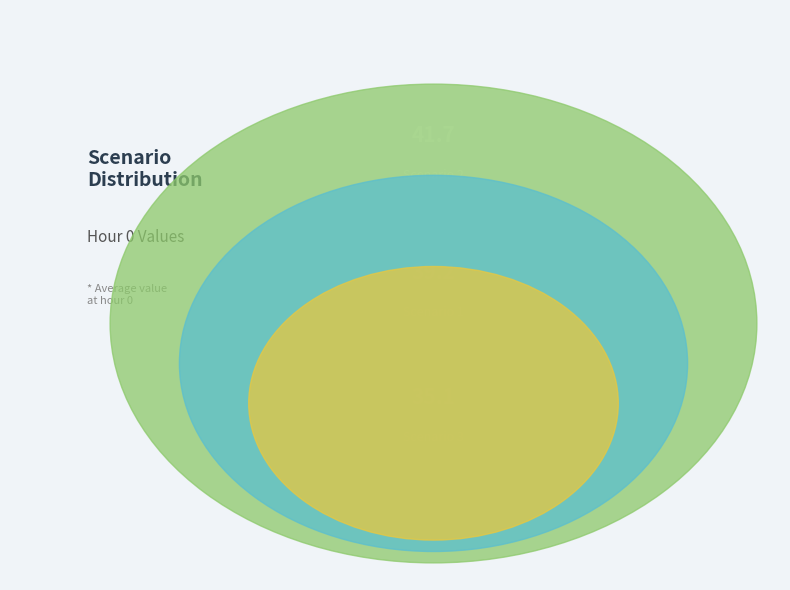

To the nearest percent, what is the average slice percentage?

33%